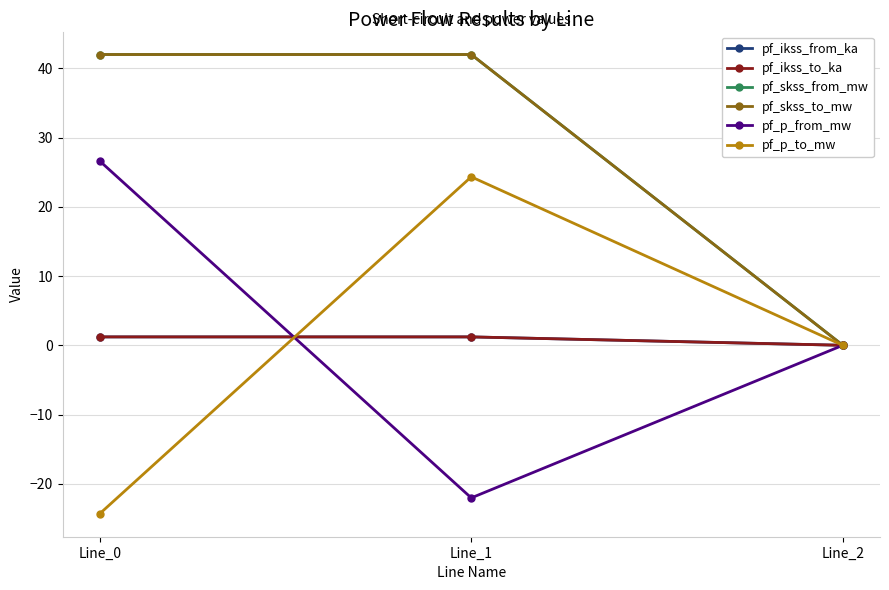

What are all the series names shown in the legend?

pf_ikss_from_ka, pf_ikss_to_ka, pf_skss_from_mw, pf_skss_to_mw, pf_p_from_mw, pf_p_to_mw